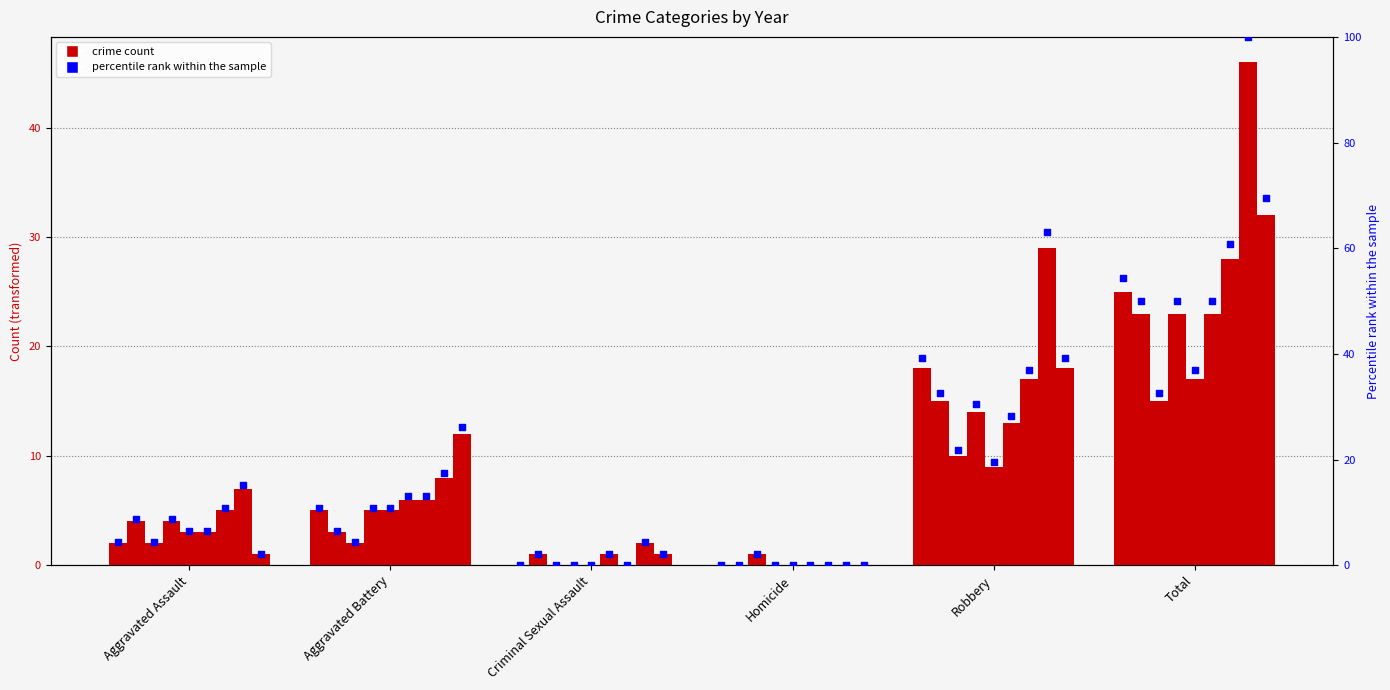

What is the ratio of the value at Total to the value at Aggravated Assault?

12.5